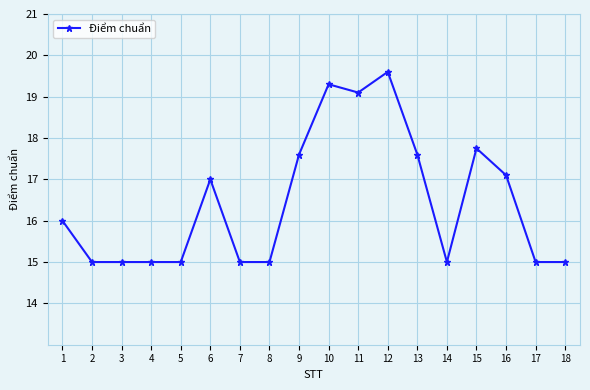

Reading right to left, transcribe all the data shown in this chart.

18=15.0	17=15.0	16=17.1	15=17.8	14=15.0	13=17.6	12=19.6	11=19.1	10=19.3	9=17.6	8=15.0	7=15.0	6=17.0	5=15.0	4=15.0	3=15.0	2=15.0	1=16.0